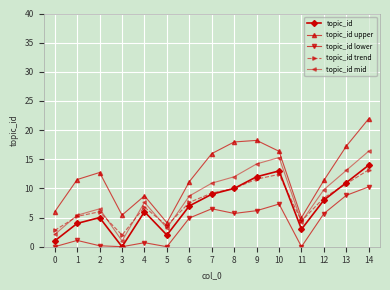

What is the value of the topic_id upper point at the 1st from the left?

6.0